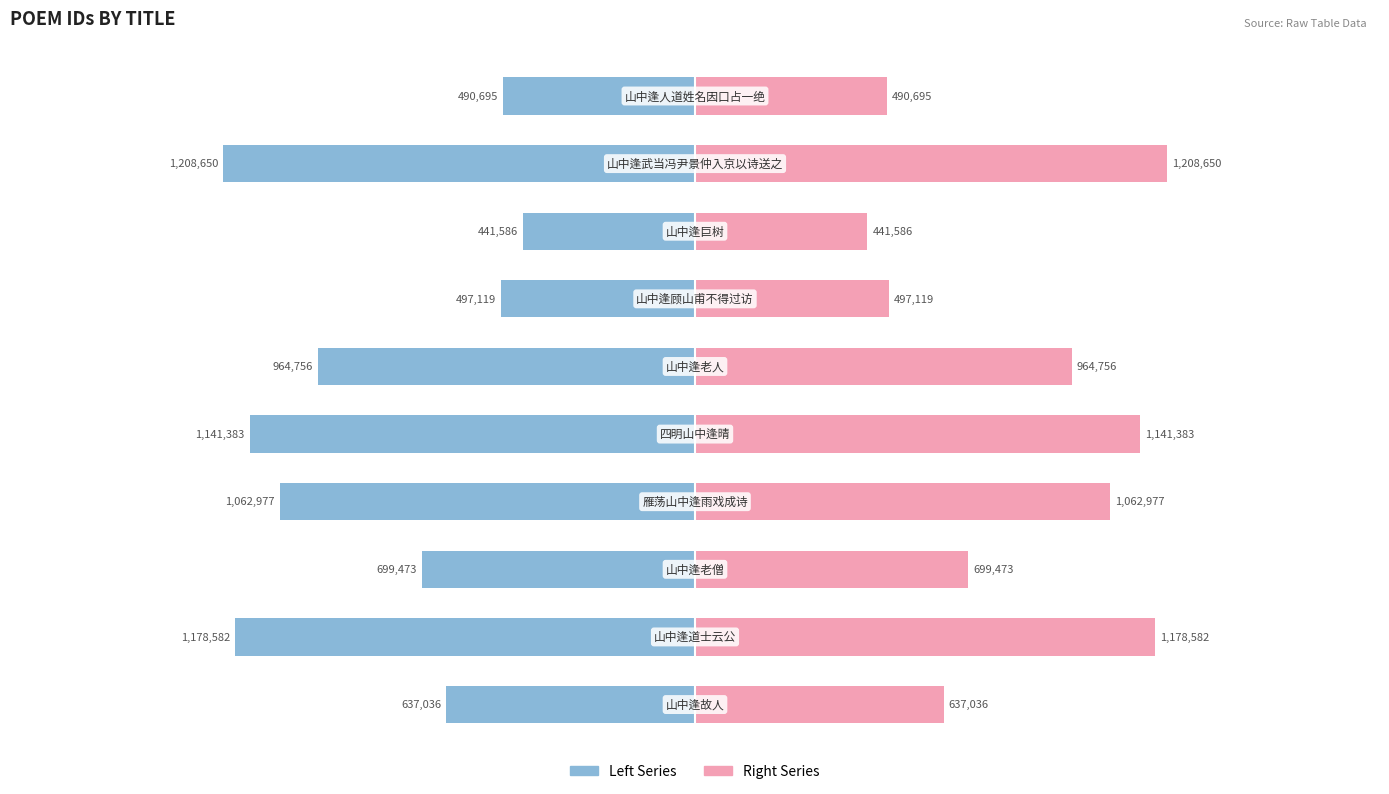

How many series are shown in this chart?

2